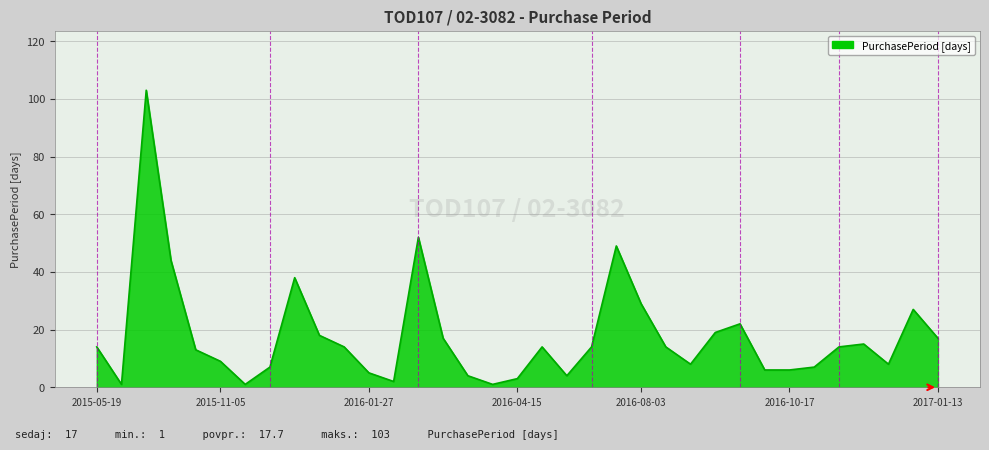

True or false: the data has more than 1 interior local peaks.

True